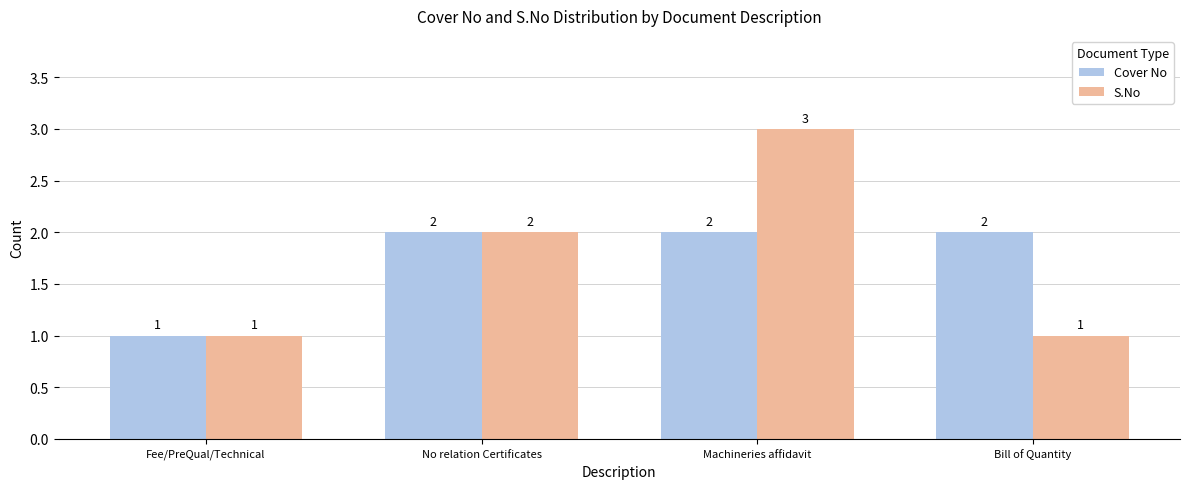

Count the S.No values in the range 1 to 3.

4